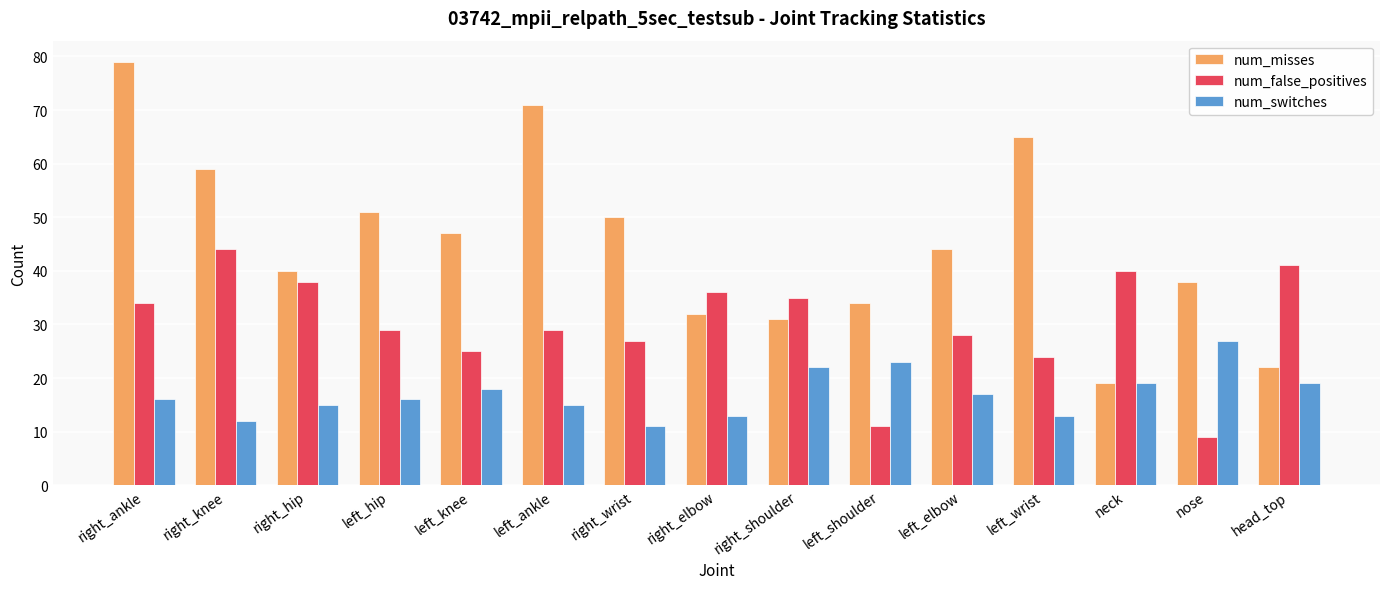

What is the label of the 15th bar from the right?

right_ankle